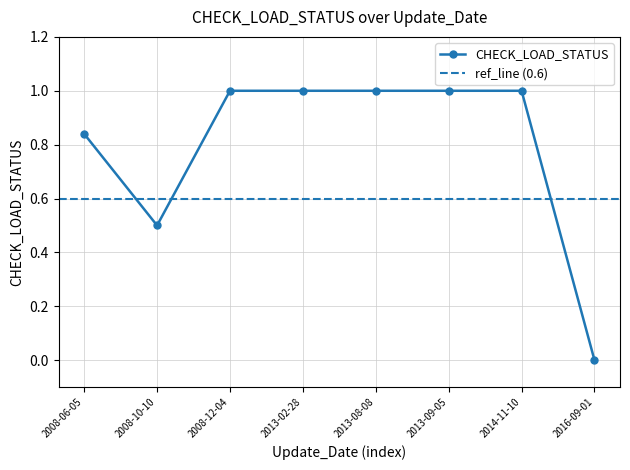

The value of CHECK_LOAD_STATUS at 2008-10-10 is 0.3. True or false?

False